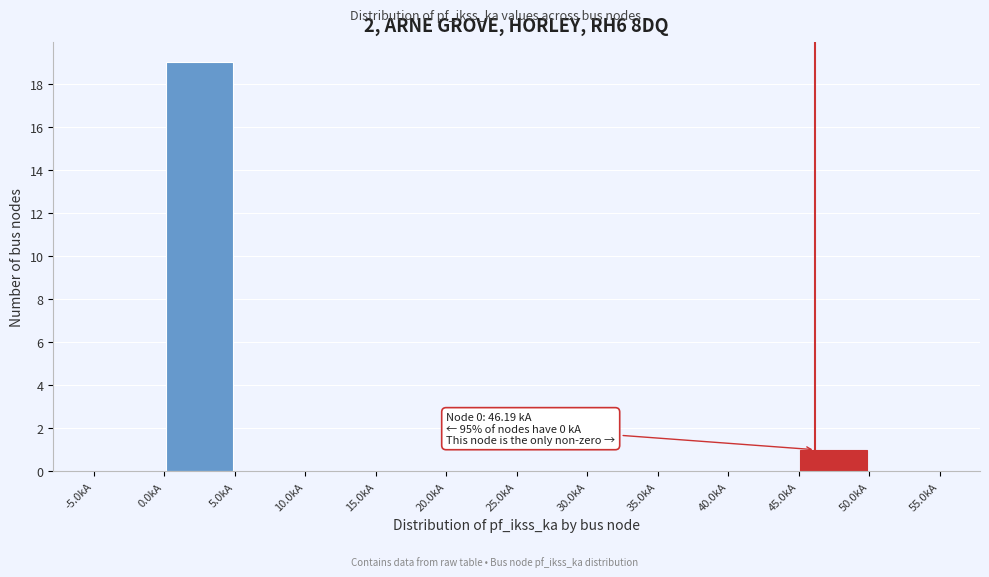

Which range on the x-axis has the tallest bar?

0 to 5